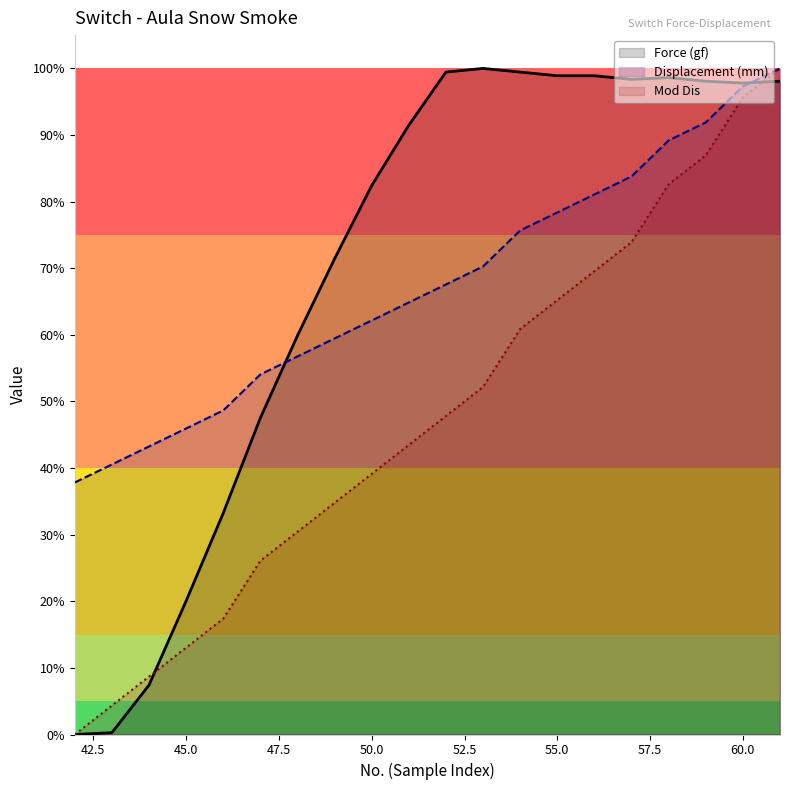

Which series has the widest spread of values?

Force (gf)